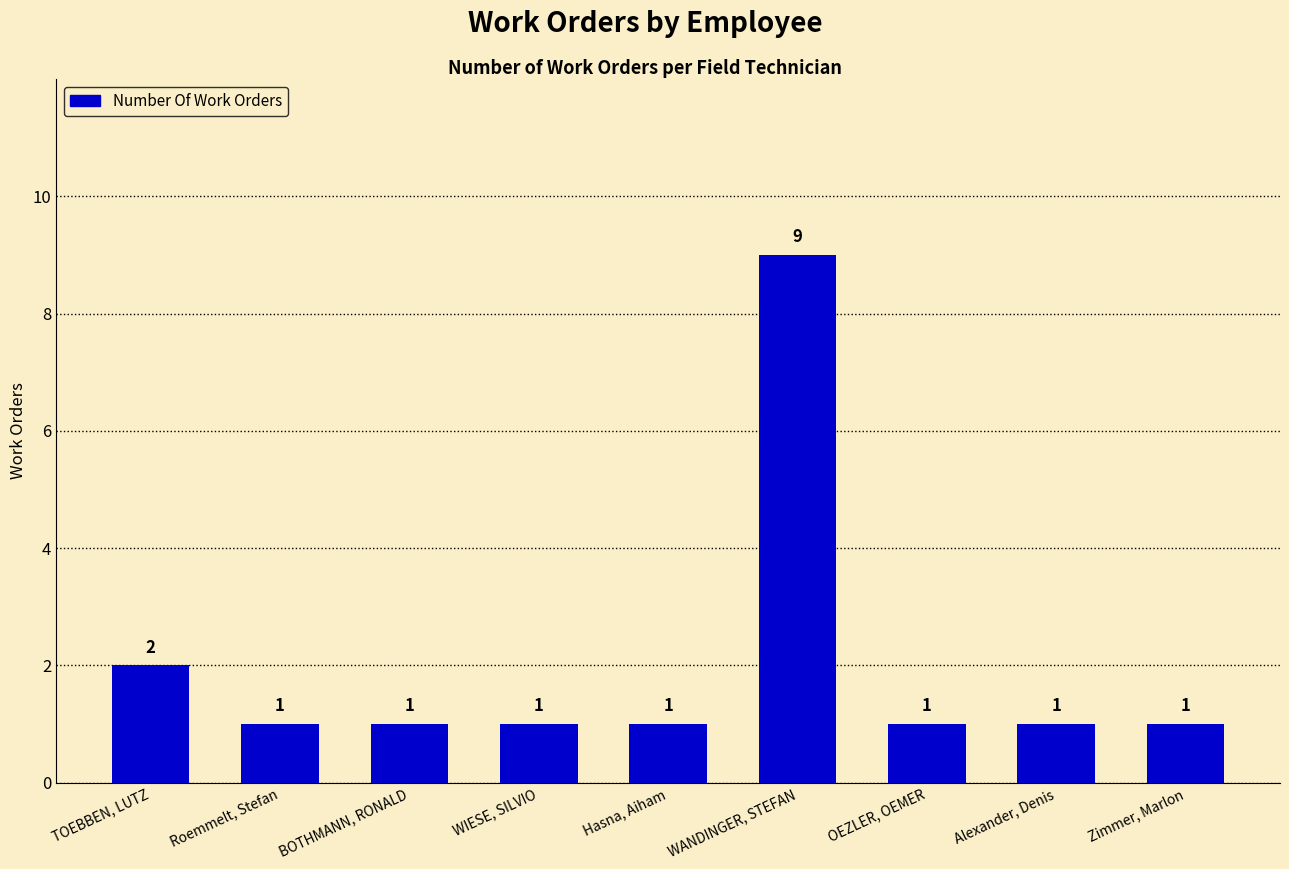

The chart shows a value of 2 at Roemmelt, Stefan. True or false?

False